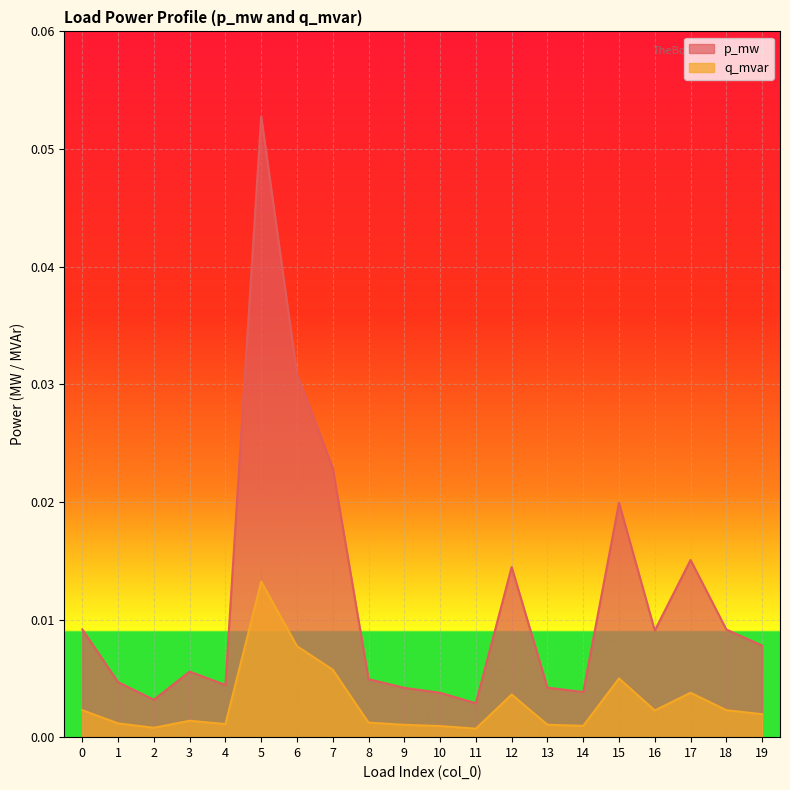

Is it true that p_mw equals 0.0 at 19?

False